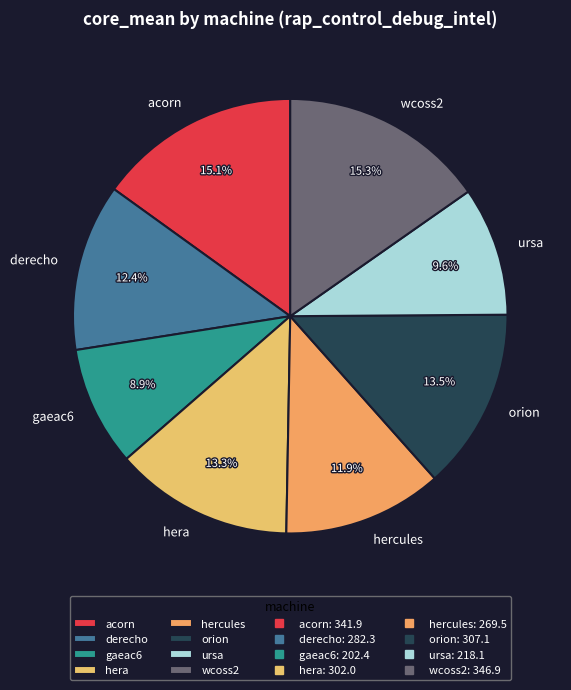

To the nearest percent, what is the difference between the largest and smallest slice percentages?

6%